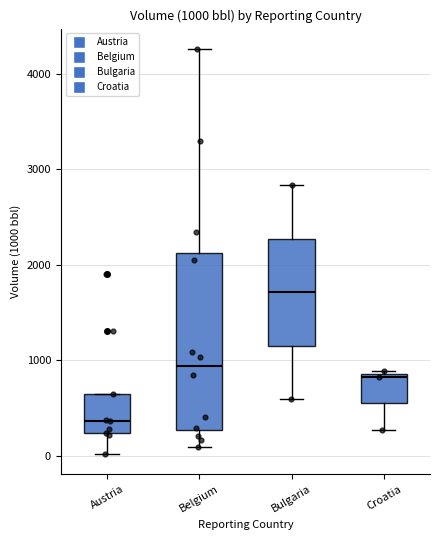

Which box is the tallest, from its lower edge to its upper edge?

Belgium